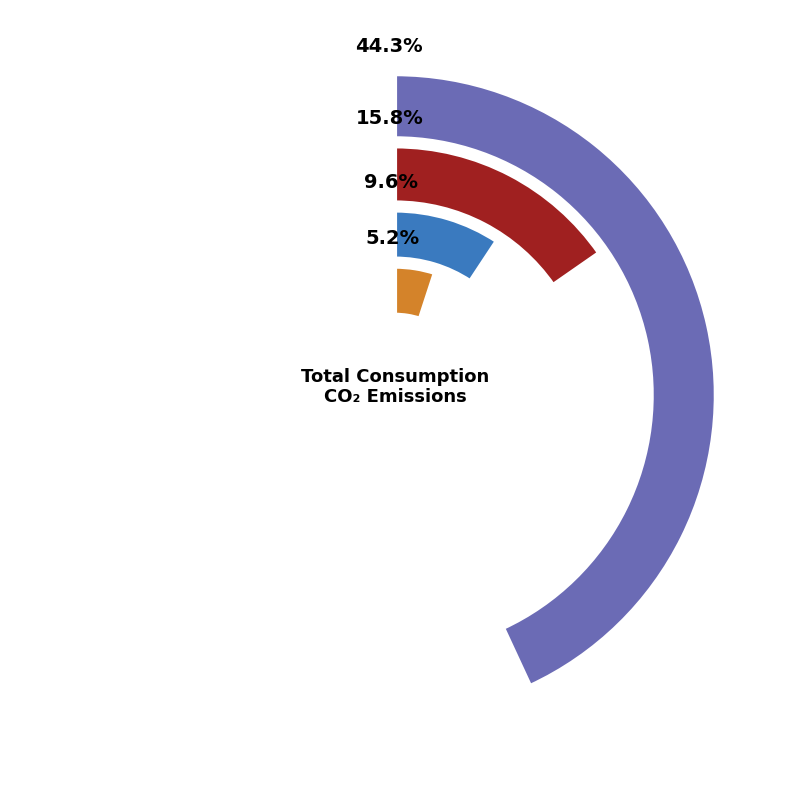

Between Process and Natural Gas, which is larger?

Natural Gas